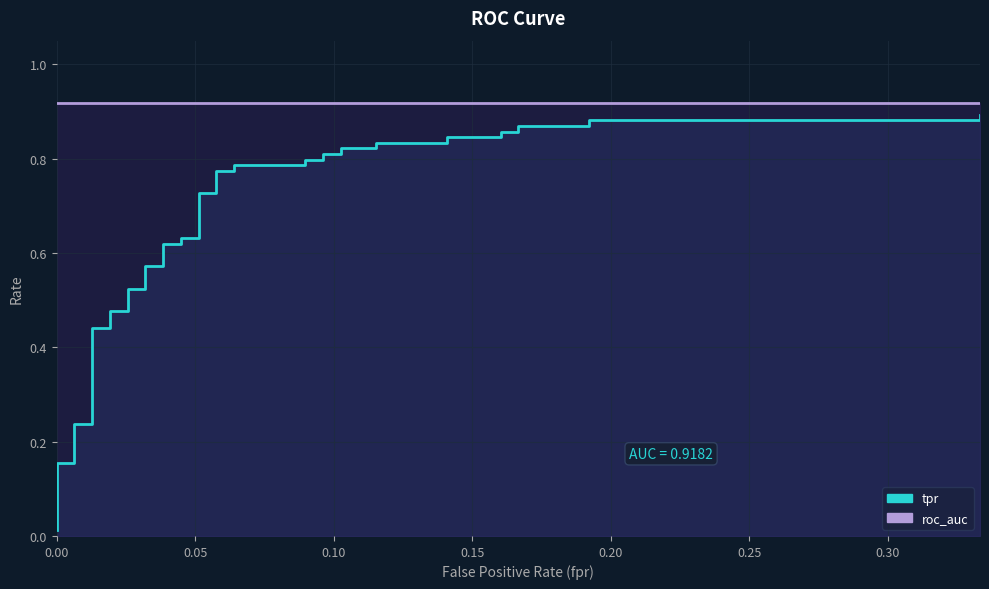

True or false: the data shows 0.2 at 30.

False